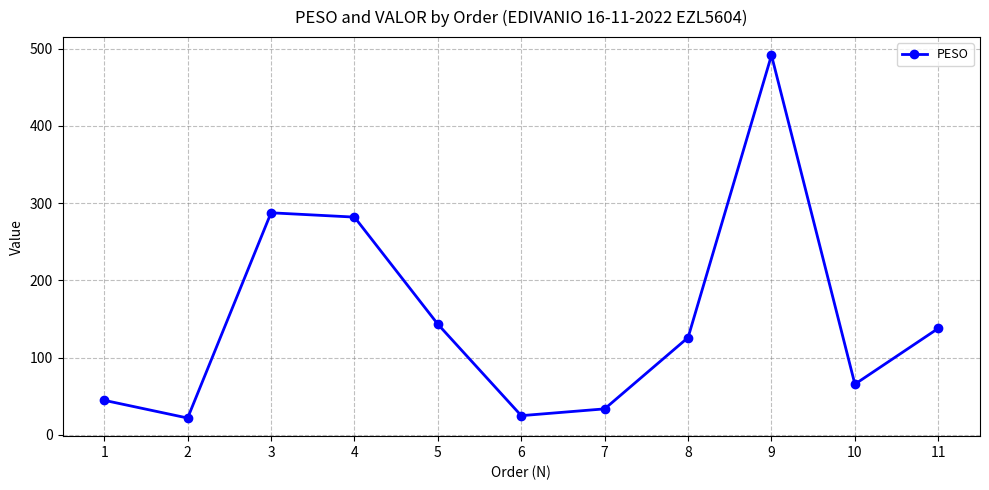

What is the smallest value displayed?

21.9